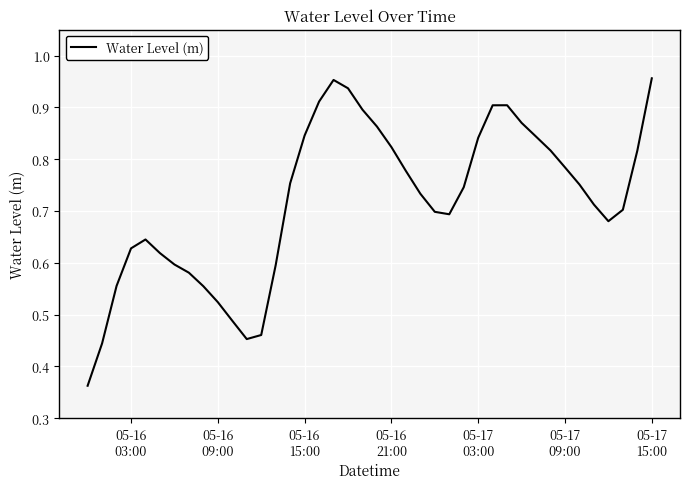

What is the smallest value displayed?

0.4